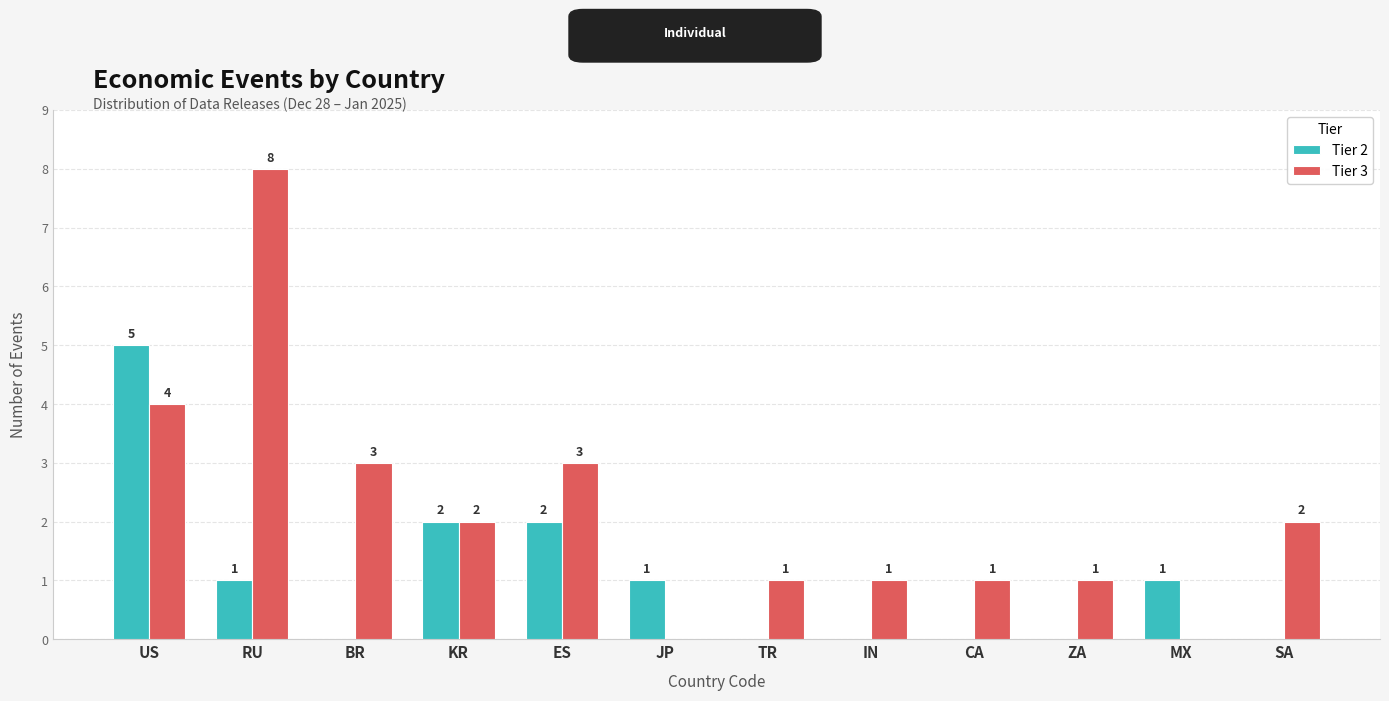

What is the sum of all Tier 3 values?

26